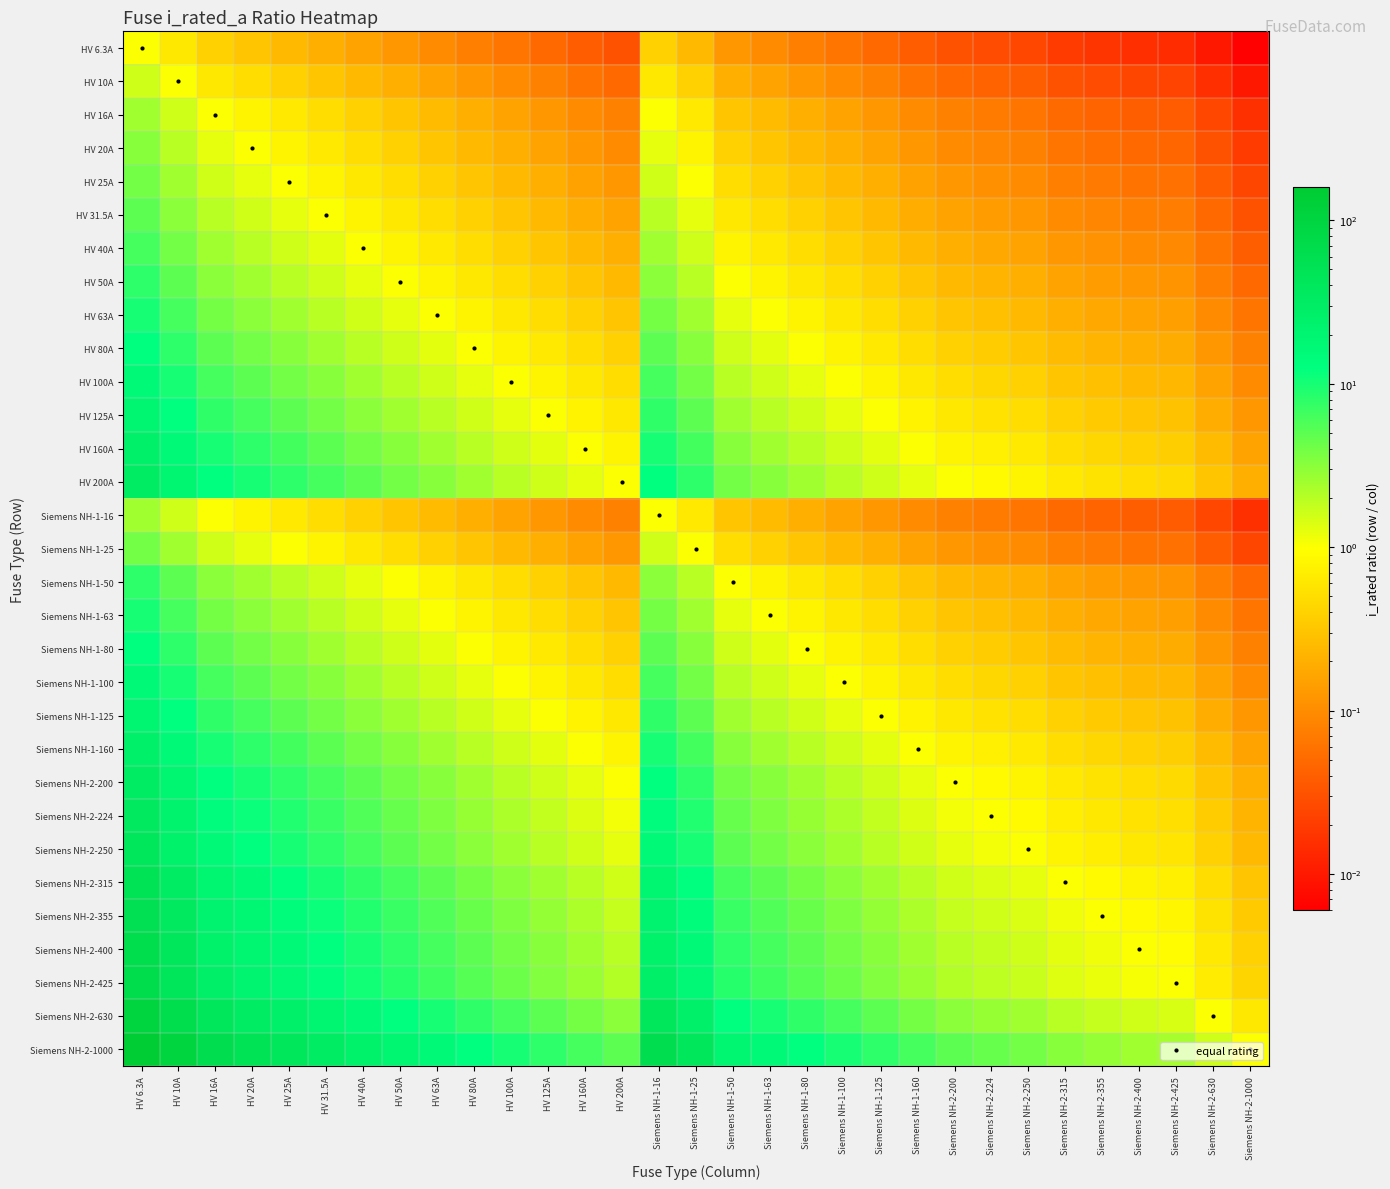

Reading left to right, what are all the values shown in this chart?

HV 6.3A: HV 6.3A=1.0	HV 10A=0.6	HV 16A=0.4	HV 20A=0.3	HV 25A=0.3	HV 31.5A=0.2	HV 40A=0.2	HV 50A=0.1	HV 63A=0.1	HV 80A=0.1	HV 100A=0.1	HV 125A=0.1	HV 160A=0.0	HV 200A=0.0	Siemens NH-1-16=0.4	Siemens NH-1-25=0.3	Siemens NH-1-50=0.1	Siemens NH-1-63=0.1	Siemens NH-1-80=0.1	Siemens NH-1-100=0.1	Siemens NH-1-125=0.1	Siemens NH-1-160=0.0	Siemens NH-2-200=0.0	Siemens NH-2-224=0.0	Siemens NH-2-250=0.0	Siemens NH-2-315=0.0	Siemens NH-2-355=0.0	Siemens NH-2-400=0.0	Siemens NH-2-425=0.0	Siemens NH-2-630=0.0	Siemens NH-2-1000=0.0
HV 10A: HV 6.3A=1.6	HV 10A=1.0	HV 16A=0.6	HV 20A=0.5	HV 25A=0.4	HV 31.5A=0.3	HV 40A=0.2	HV 50A=0.2	HV 63A=0.2	HV 80A=0.1	HV 100A=0.1	HV 125A=0.1	HV 160A=0.1	HV 200A=0.1	Siemens NH-1-16=0.6	Siemens NH-1-25=0.4	Siemens NH-1-50=0.2	Siemens NH-1-63=0.2	Siemens NH-1-80=0.1	Siemens NH-1-100=0.1	Siemens NH-1-125=0.1	Siemens NH-1-160=0.1	Siemens NH-2-200=0.1	Siemens NH-2-224=0.0	Siemens NH-2-250=0.0	Siemens NH-2-315=0.0	Siemens NH-2-355=0.0	Siemens NH-2-400=0.0	Siemens NH-2-425=0.0	Siemens NH-2-630=0.0	Siemens NH-2-1000=0.0
HV 16A: HV 6.3A=2.5	HV 10A=1.6	HV 16A=1.0	HV 20A=0.8	HV 25A=0.6	HV 31.5A=0.5	HV 40A=0.4	HV 50A=0.3	HV 63A=0.3	HV 80A=0.2	HV 100A=0.2	HV 125A=0.1	HV 160A=0.1	HV 200A=0.1	Siemens NH-1-16=1.0	Siemens NH-1-25=0.6	Siemens NH-1-50=0.3	Siemens NH-1-63=0.3	Siemens NH-1-80=0.2	Siemens NH-1-100=0.2	Siemens NH-1-125=0.1	Siemens NH-1-160=0.1	Siemens NH-2-200=0.1	Siemens NH-2-224=0.1	Siemens NH-2-250=0.1	Siemens NH-2-315=0.1	Siemens NH-2-355=0.0	Siemens NH-2-400=0.0	Siemens NH-2-425=0.0	Siemens NH-2-630=0.0	Siemens NH-2-1000=0.0
HV 20A: HV 6.3A=3.2	HV 10A=2.0	HV 16A=1.2	HV 20A=1.0	HV 25A=0.8	HV 31.5A=0.6	HV 40A=0.5	HV 50A=0.4	HV 63A=0.3	HV 80A=0.2	HV 100A=0.2	HV 125A=0.2	HV 160A=0.1	HV 200A=0.1	Siemens NH-1-16=1.2	Siemens NH-1-25=0.8	Siemens NH-1-50=0.4	Siemens NH-1-63=0.3	Siemens NH-1-80=0.2	Siemens NH-1-100=0.2	Siemens NH-1-125=0.2	Siemens NH-1-160=0.1	Siemens NH-2-200=0.1	Siemens NH-2-224=0.1	Siemens NH-2-250=0.1	Siemens NH-2-315=0.1	Siemens NH-2-355=0.1	Siemens NH-2-400=0.1	Siemens NH-2-425=0.0	Siemens NH-2-630=0.0	Siemens NH-2-1000=0.0
HV 25A: HV 6.3A=4.0	HV 10A=2.5	HV 16A=1.6	HV 20A=1.2	HV 25A=1.0	HV 31.5A=0.8	HV 40A=0.6	HV 50A=0.5	HV 63A=0.4	HV 80A=0.3	HV 100A=0.2	HV 125A=0.2	HV 160A=0.2	HV 200A=0.1	Siemens NH-1-16=1.6	Siemens NH-1-25=1.0	Siemens NH-1-50=0.5	Siemens NH-1-63=0.4	Siemens NH-1-80=0.3	Siemens NH-1-100=0.2	Siemens NH-1-125=0.2	Siemens NH-1-160=0.2	Siemens NH-2-200=0.1	Siemens NH-2-224=0.1	Siemens NH-2-250=0.1	Siemens NH-2-315=0.1	Siemens NH-2-355=0.1	Siemens NH-2-400=0.1	Siemens NH-2-425=0.1	Siemens NH-2-630=0.0	Siemens NH-2-1000=0.0
HV 31.5A: HV 6.3A=5.0	HV 10A=3.1	HV 16A=2.0	HV 20A=1.6	HV 25A=1.3	HV 31.5A=1.0	HV 40A=0.8	HV 50A=0.6	HV 63A=0.5	HV 80A=0.4	HV 100A=0.3	HV 125A=0.3	HV 160A=0.2	HV 200A=0.2	Siemens NH-1-16=2.0	Siemens NH-1-25=1.3	Siemens NH-1-50=0.6	Siemens NH-1-63=0.5	Siemens NH-1-80=0.4	Siemens NH-1-100=0.3	Siemens NH-1-125=0.3	Siemens NH-1-160=0.2	Siemens NH-2-200=0.2	Siemens NH-2-224=0.1	Siemens NH-2-250=0.1	Siemens NH-2-315=0.1	Siemens NH-2-355=0.1	Siemens NH-2-400=0.1	Siemens NH-2-425=0.1	Siemens NH-2-630=0.1	Siemens NH-2-1000=0.0
HV 40A: HV 6.3A=6.3	HV 10A=4.0	HV 16A=2.5	HV 20A=2.0	HV 25A=1.6	HV 31.5A=1.3	HV 40A=1.0	HV 50A=0.8	HV 63A=0.6	HV 80A=0.5	HV 100A=0.4	HV 125A=0.3	HV 160A=0.2	HV 200A=0.2	Siemens NH-1-16=2.5	Siemens NH-1-25=1.6	Siemens NH-1-50=0.8	Siemens NH-1-63=0.6	Siemens NH-1-80=0.5	Siemens NH-1-100=0.4	Siemens NH-1-125=0.3	Siemens NH-1-160=0.2	Siemens NH-2-200=0.2	Siemens NH-2-224=0.2	Siemens NH-2-250=0.2	Siemens NH-2-315=0.1	Siemens NH-2-355=0.1	Siemens NH-2-400=0.1	Siemens NH-2-425=0.1	Siemens NH-2-630=0.1	Siemens NH-2-1000=0.0
HV 50A: HV 6.3A=7.9	HV 10A=5.0	HV 16A=3.1	HV 20A=2.5	HV 25A=2.0	HV 31.5A=1.6	HV 40A=1.2	HV 50A=1.0	HV 63A=0.8	HV 80A=0.6	HV 100A=0.5	HV 125A=0.4	HV 160A=0.3	HV 200A=0.2	Siemens NH-1-16=3.1	Siemens NH-1-25=2.0	Siemens NH-1-50=1.0	Siemens NH-1-63=0.8	Siemens NH-1-80=0.6	Siemens NH-1-100=0.5	Siemens NH-1-125=0.4	Siemens NH-1-160=0.3	Siemens NH-2-200=0.2	Siemens NH-2-224=0.2	Siemens NH-2-250=0.2	Siemens NH-2-315=0.2	Siemens NH-2-355=0.1	Siemens NH-2-400=0.1	Siemens NH-2-425=0.1	Siemens NH-2-630=0.1	Siemens NH-2-1000=0.1
HV 63A: HV 6.3A=10.0	HV 10A=6.3	HV 16A=3.9	HV 20A=3.1	HV 25A=2.5	HV 31.5A=2.0	HV 40A=1.6	HV 50A=1.3	HV 63A=1.0	HV 80A=0.8	HV 100A=0.6	HV 125A=0.5	HV 160A=0.4	HV 200A=0.3	Siemens NH-1-16=3.9	Siemens NH-1-25=2.5	Siemens NH-1-50=1.3	Siemens NH-1-63=1.0	Siemens NH-1-80=0.8	Siemens NH-1-100=0.6	Siemens NH-1-125=0.5	Siemens NH-1-160=0.4	Siemens NH-2-200=0.3	Siemens NH-2-224=0.3	Siemens NH-2-250=0.3	Siemens NH-2-315=0.2	Siemens NH-2-355=0.2	Siemens NH-2-400=0.2	Siemens NH-2-425=0.1	Siemens NH-2-630=0.1	Siemens NH-2-1000=0.1
HV 80A: HV 6.3A=12.7	HV 10A=8.0	HV 16A=5.0	HV 20A=4.0	HV 25A=3.2	HV 31.5A=2.5	HV 40A=2.0	HV 50A=1.6	HV 63A=1.3	HV 80A=1.0	HV 100A=0.8	HV 125A=0.6	HV 160A=0.5	HV 200A=0.4	Siemens NH-1-16=5.0	Siemens NH-1-25=3.2	Siemens NH-1-50=1.6	Siemens NH-1-63=1.3	Siemens NH-1-80=1.0	Siemens NH-1-100=0.8	Siemens NH-1-125=0.6	Siemens NH-1-160=0.5	Siemens NH-2-200=0.4	Siemens NH-2-224=0.4	Siemens NH-2-250=0.3	Siemens NH-2-315=0.3	Siemens NH-2-355=0.2	Siemens NH-2-400=0.2	Siemens NH-2-425=0.2	Siemens NH-2-630=0.1	Siemens NH-2-1000=0.1
HV 100A: HV 6.3A=15.9	HV 10A=10.0	HV 16A=6.2	HV 20A=5.0	HV 25A=4.0	HV 31.5A=3.2	HV 40A=2.5	HV 50A=2.0	HV 63A=1.6	HV 80A=1.2	HV 100A=1.0	HV 125A=0.8	HV 160A=0.6	HV 200A=0.5	Siemens NH-1-16=6.2	Siemens NH-1-25=4.0	Siemens NH-1-50=2.0	Siemens NH-1-63=1.6	Siemens NH-1-80=1.2	Siemens NH-1-100=1.0	Siemens NH-1-125=0.8	Siemens NH-1-160=0.6	Siemens NH-2-200=0.5	Siemens NH-2-224=0.4	Siemens NH-2-250=0.4	Siemens NH-2-315=0.3	Siemens NH-2-355=0.3	Siemens NH-2-400=0.2	Siemens NH-2-425=0.2	Siemens NH-2-630=0.2	Siemens NH-2-1000=0.1
HV 125A: HV 6.3A=19.8	HV 10A=12.5	HV 16A=7.8	HV 20A=6.2	HV 25A=5.0	HV 31.5A=4.0	HV 40A=3.1	HV 50A=2.5	HV 63A=2.0	HV 80A=1.6	HV 100A=1.2	HV 125A=1.0	HV 160A=0.8	HV 200A=0.6	Siemens NH-1-16=7.8	Siemens NH-1-25=5.0	Siemens NH-1-50=2.5	Siemens NH-1-63=2.0	Siemens NH-1-80=1.6	Siemens NH-1-100=1.2	Siemens NH-1-125=1.0	Siemens NH-1-160=0.8	Siemens NH-2-200=0.6	Siemens NH-2-224=0.6	Siemens NH-2-250=0.5	Siemens NH-2-315=0.4	Siemens NH-2-355=0.4	Siemens NH-2-400=0.3	Siemens NH-2-425=0.3	Siemens NH-2-630=0.2	Siemens NH-2-1000=0.1
HV 160A: HV 6.3A=25.4	HV 10A=16.0	HV 16A=10.0	HV 20A=8.0	HV 25A=6.4	HV 31.5A=5.1	HV 40A=4.0	HV 50A=3.2	HV 63A=2.5	HV 80A=2.0	HV 100A=1.6	HV 125A=1.3	HV 160A=1.0	HV 200A=0.8	Siemens NH-1-16=10.0	Siemens NH-1-25=6.4	Siemens NH-1-50=3.2	Siemens NH-1-63=2.5	Siemens NH-1-80=2.0	Siemens NH-1-100=1.6	Siemens NH-1-125=1.3	Siemens NH-1-160=1.0	Siemens NH-2-200=0.8	Siemens NH-2-224=0.7	Siemens NH-2-250=0.6	Siemens NH-2-315=0.5	Siemens NH-2-355=0.5	Siemens NH-2-400=0.4	Siemens NH-2-425=0.4	Siemens NH-2-630=0.3	Siemens NH-2-1000=0.2
HV 200A: HV 6.3A=31.7	HV 10A=20.0	HV 16A=12.5	HV 20A=10.0	HV 25A=8.0	HV 31.5A=6.3	HV 40A=5.0	HV 50A=4.0	HV 63A=3.2	HV 80A=2.5	HV 100A=2.0	HV 125A=1.6	HV 160A=1.2	HV 200A=1.0	Siemens NH-1-16=12.5	Siemens NH-1-25=8.0	Siemens NH-1-50=4.0	Siemens NH-1-63=3.2	Siemens NH-1-80=2.5	Siemens NH-1-100=2.0	Siemens NH-1-125=1.6	Siemens NH-1-160=1.2	Siemens NH-2-200=1.0	Siemens NH-2-224=0.9	Siemens NH-2-250=0.8	Siemens NH-2-315=0.6	Siemens NH-2-355=0.6	Siemens NH-2-400=0.5	Siemens NH-2-425=0.5	Siemens NH-2-630=0.3	Siemens NH-2-1000=0.2
Siemens NH-1-16: HV 6.3A=2.5	HV 10A=1.6	HV 16A=1.0	HV 20A=0.8	HV 25A=0.6	HV 31.5A=0.5	HV 40A=0.4	HV 50A=0.3	HV 63A=0.3	HV 80A=0.2	HV 100A=0.2	HV 125A=0.1	HV 160A=0.1	HV 200A=0.1	Siemens NH-1-16=1.0	Siemens NH-1-25=0.6	Siemens NH-1-50=0.3	Siemens NH-1-63=0.3	Siemens NH-1-80=0.2	Siemens NH-1-100=0.2	Siemens NH-1-125=0.1	Siemens NH-1-160=0.1	Siemens NH-2-200=0.1	Siemens NH-2-224=0.1	Siemens NH-2-250=0.1	Siemens NH-2-315=0.1	Siemens NH-2-355=0.0	Siemens NH-2-400=0.0	Siemens NH-2-425=0.0	Siemens NH-2-630=0.0	Siemens NH-2-1000=0.0
Siemens NH-1-25: HV 6.3A=4.0	HV 10A=2.5	HV 16A=1.6	HV 20A=1.2	HV 25A=1.0	HV 31.5A=0.8	HV 40A=0.6	HV 50A=0.5	HV 63A=0.4	HV 80A=0.3	HV 100A=0.2	HV 125A=0.2	HV 160A=0.2	HV 200A=0.1	Siemens NH-1-16=1.6	Siemens NH-1-25=1.0	Siemens NH-1-50=0.5	Siemens NH-1-63=0.4	Siemens NH-1-80=0.3	Siemens NH-1-100=0.2	Siemens NH-1-125=0.2	Siemens NH-1-160=0.2	Siemens NH-2-200=0.1	Siemens NH-2-224=0.1	Siemens NH-2-250=0.1	Siemens NH-2-315=0.1	Siemens NH-2-355=0.1	Siemens NH-2-400=0.1	Siemens NH-2-425=0.1	Siemens NH-2-630=0.0	Siemens NH-2-1000=0.0
Siemens NH-1-50: HV 6.3A=7.9	HV 10A=5.0	HV 16A=3.1	HV 20A=2.5	HV 25A=2.0	HV 31.5A=1.6	HV 40A=1.2	HV 50A=1.0	HV 63A=0.8	HV 80A=0.6	HV 100A=0.5	HV 125A=0.4	HV 160A=0.3	HV 200A=0.2	Siemens NH-1-16=3.1	Siemens NH-1-25=2.0	Siemens NH-1-50=1.0	Siemens NH-1-63=0.8	Siemens NH-1-80=0.6	Siemens NH-1-100=0.5	Siemens NH-1-125=0.4	Siemens NH-1-160=0.3	Siemens NH-2-200=0.2	Siemens NH-2-224=0.2	Siemens NH-2-250=0.2	Siemens NH-2-315=0.2	Siemens NH-2-355=0.1	Siemens NH-2-400=0.1	Siemens NH-2-425=0.1	Siemens NH-2-630=0.1	Siemens NH-2-1000=0.1
Siemens NH-1-63: HV 6.3A=10.0	HV 10A=6.3	HV 16A=3.9	HV 20A=3.1	HV 25A=2.5	HV 31.5A=2.0	HV 40A=1.6	HV 50A=1.3	HV 63A=1.0	HV 80A=0.8	HV 100A=0.6	HV 125A=0.5	HV 160A=0.4	HV 200A=0.3	Siemens NH-1-16=3.9	Siemens NH-1-25=2.5	Siemens NH-1-50=1.3	Siemens NH-1-63=1.0	Siemens NH-1-80=0.8	Siemens NH-1-100=0.6	Siemens NH-1-125=0.5	Siemens NH-1-160=0.4	Siemens NH-2-200=0.3	Siemens NH-2-224=0.3	Siemens NH-2-250=0.3	Siemens NH-2-315=0.2	Siemens NH-2-355=0.2	Siemens NH-2-400=0.2	Siemens NH-2-425=0.1	Siemens NH-2-630=0.1	Siemens NH-2-1000=0.1
Siemens NH-1-80: HV 6.3A=12.7	HV 10A=8.0	HV 16A=5.0	HV 20A=4.0	HV 25A=3.2	HV 31.5A=2.5	HV 40A=2.0	HV 50A=1.6	HV 63A=1.3	HV 80A=1.0	HV 100A=0.8	HV 125A=0.6	HV 160A=0.5	HV 200A=0.4	Siemens NH-1-16=5.0	Siemens NH-1-25=3.2	Siemens NH-1-50=1.6	Siemens NH-1-63=1.3	Siemens NH-1-80=1.0	Siemens NH-1-100=0.8	Siemens NH-1-125=0.6	Siemens NH-1-160=0.5	Siemens NH-2-200=0.4	Siemens NH-2-224=0.4	Siemens NH-2-250=0.3	Siemens NH-2-315=0.3	Siemens NH-2-355=0.2	Siemens NH-2-400=0.2	Siemens NH-2-425=0.2	Siemens NH-2-630=0.1	Siemens NH-2-1000=0.1
Siemens NH-1-100: HV 6.3A=15.9	HV 10A=10.0	HV 16A=6.2	HV 20A=5.0	HV 25A=4.0	HV 31.5A=3.2	HV 40A=2.5	HV 50A=2.0	HV 63A=1.6	HV 80A=1.2	HV 100A=1.0	HV 125A=0.8	HV 160A=0.6	HV 200A=0.5	Siemens NH-1-16=6.2	Siemens NH-1-25=4.0	Siemens NH-1-50=2.0	Siemens NH-1-63=1.6	Siemens NH-1-80=1.2	Siemens NH-1-100=1.0	Siemens NH-1-125=0.8	Siemens NH-1-160=0.6	Siemens NH-2-200=0.5	Siemens NH-2-224=0.4	Siemens NH-2-250=0.4	Siemens NH-2-315=0.3	Siemens NH-2-355=0.3	Siemens NH-2-400=0.2	Siemens NH-2-425=0.2	Siemens NH-2-630=0.2	Siemens NH-2-1000=0.1
Siemens NH-1-125: HV 6.3A=19.8	HV 10A=12.5	HV 16A=7.8	HV 20A=6.2	HV 25A=5.0	HV 31.5A=4.0	HV 40A=3.1	HV 50A=2.5	HV 63A=2.0	HV 80A=1.6	HV 100A=1.2	HV 125A=1.0	HV 160A=0.8	HV 200A=0.6	Siemens NH-1-16=7.8	Siemens NH-1-25=5.0	Siemens NH-1-50=2.5	Siemens NH-1-63=2.0	Siemens NH-1-80=1.6	Siemens NH-1-100=1.2	Siemens NH-1-125=1.0	Siemens NH-1-160=0.8	Siemens NH-2-200=0.6	Siemens NH-2-224=0.6	Siemens NH-2-250=0.5	Siemens NH-2-315=0.4	Siemens NH-2-355=0.4	Siemens NH-2-400=0.3	Siemens NH-2-425=0.3	Siemens NH-2-630=0.2	Siemens NH-2-1000=0.1
Siemens NH-1-160: HV 6.3A=25.4	HV 10A=16.0	HV 16A=10.0	HV 20A=8.0	HV 25A=6.4	HV 31.5A=5.1	HV 40A=4.0	HV 50A=3.2	HV 63A=2.5	HV 80A=2.0	HV 100A=1.6	HV 125A=1.3	HV 160A=1.0	HV 200A=0.8	Siemens NH-1-16=10.0	Siemens NH-1-25=6.4	Siemens NH-1-50=3.2	Siemens NH-1-63=2.5	Siemens NH-1-80=2.0	Siemens NH-1-100=1.6	Siemens NH-1-125=1.3	Siemens NH-1-160=1.0	Siemens NH-2-200=0.8	Siemens NH-2-224=0.7	Siemens NH-2-250=0.6	Siemens NH-2-315=0.5	Siemens NH-2-355=0.5	Siemens NH-2-400=0.4	Siemens NH-2-425=0.4	Siemens NH-2-630=0.3	Siemens NH-2-1000=0.2
Siemens NH-2-200: HV 6.3A=31.7	HV 10A=20.0	HV 16A=12.5	HV 20A=10.0	HV 25A=8.0	HV 31.5A=6.3	HV 40A=5.0	HV 50A=4.0	HV 63A=3.2	HV 80A=2.5	HV 100A=2.0	HV 125A=1.6	HV 160A=1.2	HV 200A=1.0	Siemens NH-1-16=12.5	Siemens NH-1-25=8.0	Siemens NH-1-50=4.0	Siemens NH-1-63=3.2	Siemens NH-1-80=2.5	Siemens NH-1-100=2.0	Siemens NH-1-125=1.6	Siemens NH-1-160=1.2	Siemens NH-2-200=1.0	Siemens NH-2-224=0.9	Siemens NH-2-250=0.8	Siemens NH-2-315=0.6	Siemens NH-2-355=0.6	Siemens NH-2-400=0.5	Siemens NH-2-425=0.5	Siemens NH-2-630=0.3	Siemens NH-2-1000=0.2
Siemens NH-2-224: HV 6.3A=35.6	HV 10A=22.4	HV 16A=14.0	HV 20A=11.2	HV 25A=9.0	HV 31.5A=7.1	HV 40A=5.6	HV 50A=4.5	HV 63A=3.6	HV 80A=2.8	HV 100A=2.2	HV 125A=1.8	HV 160A=1.4	HV 200A=1.1	Siemens NH-1-16=14.0	Siemens NH-1-25=9.0	Siemens NH-1-50=4.5	Siemens NH-1-63=3.6	Siemens NH-1-80=2.8	Siemens NH-1-100=2.2	Siemens NH-1-125=1.8	Siemens NH-1-160=1.4	Siemens NH-2-200=1.1	Siemens NH-2-224=1.0	Siemens NH-2-250=0.9	Siemens NH-2-315=0.7	Siemens NH-2-355=0.6	Siemens NH-2-400=0.6	Siemens NH-2-425=0.5	Siemens NH-2-630=0.4	Siemens NH-2-1000=0.2
Siemens NH-2-250: HV 6.3A=39.7	HV 10A=25.0	HV 16A=15.6	HV 20A=12.5	HV 25A=10.0	HV 31.5A=7.9	HV 40A=6.2	HV 50A=5.0	HV 63A=4.0	HV 80A=3.1	HV 100A=2.5	HV 125A=2.0	HV 160A=1.6	HV 200A=1.2	Siemens NH-1-16=15.6	Siemens NH-1-25=10.0	Siemens NH-1-50=5.0	Siemens NH-1-63=4.0	Siemens NH-1-80=3.1	Siemens NH-1-100=2.5	Siemens NH-1-125=2.0	Siemens NH-1-160=1.6	Siemens NH-2-200=1.2	Siemens NH-2-224=1.1	Siemens NH-2-250=1.0	Siemens NH-2-315=0.8	Siemens NH-2-355=0.7	Siemens NH-2-400=0.6	Siemens NH-2-425=0.6	Siemens NH-2-630=0.4	Siemens NH-2-1000=0.2
Siemens NH-2-315: HV 6.3A=50.0	HV 10A=31.5	HV 16A=19.7	HV 20A=15.8	HV 25A=12.6	HV 31.5A=10.0	HV 40A=7.9	HV 50A=6.3	HV 63A=5.0	HV 80A=3.9	HV 100A=3.1	HV 125A=2.5	HV 160A=2.0	HV 200A=1.6	Siemens NH-1-16=19.7	Siemens NH-1-25=12.6	Siemens NH-1-50=6.3	Siemens NH-1-63=5.0	Siemens NH-1-80=3.9	Siemens NH-1-100=3.1	Siemens NH-1-125=2.5	Siemens NH-1-160=2.0	Siemens NH-2-200=1.6	Siemens NH-2-224=1.4	Siemens NH-2-250=1.3	Siemens NH-2-315=1.0	Siemens NH-2-355=0.9	Siemens NH-2-400=0.8	Siemens NH-2-425=0.7	Siemens NH-2-630=0.5	Siemens NH-2-1000=0.3
Siemens NH-2-355: HV 6.3A=56.3	HV 10A=35.5	HV 16A=22.2	HV 20A=17.8	HV 25A=14.2	HV 31.5A=11.3	HV 40A=8.9	HV 50A=7.1	HV 63A=5.6	HV 80A=4.4	HV 100A=3.5	HV 125A=2.8	HV 160A=2.2	HV 200A=1.8	Siemens NH-1-16=22.2	Siemens NH-1-25=14.2	Siemens NH-1-50=7.1	Siemens NH-1-63=5.6	Siemens NH-1-80=4.4	Siemens NH-1-100=3.5	Siemens NH-1-125=2.8	Siemens NH-1-160=2.2	Siemens NH-2-200=1.8	Siemens NH-2-224=1.6	Siemens NH-2-250=1.4	Siemens NH-2-315=1.1	Siemens NH-2-355=1.0	Siemens NH-2-400=0.9	Siemens NH-2-425=0.8	Siemens NH-2-630=0.6	Siemens NH-2-1000=0.4
Siemens NH-2-400: HV 6.3A=63.5	HV 10A=40.0	HV 16A=25.0	HV 20A=20.0	HV 25A=16.0	HV 31.5A=12.7	HV 40A=10.0	HV 50A=8.0	HV 63A=6.3	HV 80A=5.0	HV 100A=4.0	HV 125A=3.2	HV 160A=2.5	HV 200A=2.0	Siemens NH-1-16=25.0	Siemens NH-1-25=16.0	Siemens NH-1-50=8.0	Siemens NH-1-63=6.3	Siemens NH-1-80=5.0	Siemens NH-1-100=4.0	Siemens NH-1-125=3.2	Siemens NH-1-160=2.5	Siemens NH-2-200=2.0	Siemens NH-2-224=1.8	Siemens NH-2-250=1.6	Siemens NH-2-315=1.3	Siemens NH-2-355=1.1	Siemens NH-2-400=1.0	Siemens NH-2-425=0.9	Siemens NH-2-630=0.6	Siemens NH-2-1000=0.4
Siemens NH-2-425: HV 6.3A=67.5	HV 10A=42.5	HV 16A=26.6	HV 20A=21.2	HV 25A=17.0	HV 31.5A=13.5	HV 40A=10.6	HV 50A=8.5	HV 63A=6.7	HV 80A=5.3	HV 100A=4.2	HV 125A=3.4	HV 160A=2.7	HV 200A=2.1	Siemens NH-1-16=26.6	Siemens NH-1-25=17.0	Siemens NH-1-50=8.5	Siemens NH-1-63=6.7	Siemens NH-1-80=5.3	Siemens NH-1-100=4.2	Siemens NH-1-125=3.4	Siemens NH-1-160=2.7	Siemens NH-2-200=2.1	Siemens NH-2-224=1.9	Siemens NH-2-250=1.7	Siemens NH-2-315=1.3	Siemens NH-2-355=1.2	Siemens NH-2-400=1.1	Siemens NH-2-425=1.0	Siemens NH-2-630=0.7	Siemens NH-2-1000=0.4
Siemens NH-2-630: HV 6.3A=100.0	HV 10A=63.0	HV 16A=39.4	HV 20A=31.5	HV 25A=25.2	HV 31.5A=20.0	HV 40A=15.8	HV 50A=12.6	HV 63A=10.0	HV 80A=7.9	HV 100A=6.3	HV 125A=5.0	HV 160A=3.9	HV 200A=3.1	Siemens NH-1-16=39.4	Siemens NH-1-25=25.2	Siemens NH-1-50=12.6	Siemens NH-1-63=10.0	Siemens NH-1-80=7.9	Siemens NH-1-100=6.3	Siemens NH-1-125=5.0	Siemens NH-1-160=3.9	Siemens NH-2-200=3.1	Siemens NH-2-224=2.8	Siemens NH-2-250=2.5	Siemens NH-2-315=2.0	Siemens NH-2-355=1.8	Siemens NH-2-400=1.6	Siemens NH-2-425=1.5	Siemens NH-2-630=1.0	Siemens NH-2-1000=0.6
Siemens NH-2-1000: HV 6.3A=158.7	HV 10A=100.0	HV 16A=62.5	HV 20A=50.0	HV 25A=40.0	HV 31.5A=31.7	HV 40A=25.0	HV 50A=20.0	HV 63A=15.9	HV 80A=12.5	HV 100A=10.0	HV 125A=8.0	HV 160A=6.2	HV 200A=5.0	Siemens NH-1-16=62.5	Siemens NH-1-25=40.0	Siemens NH-1-50=20.0	Siemens NH-1-63=15.9	Siemens NH-1-80=12.5	Siemens NH-1-100=10.0	Siemens NH-1-125=8.0	Siemens NH-1-160=6.2	Siemens NH-2-200=5.0	Siemens NH-2-224=4.5	Siemens NH-2-250=4.0	Siemens NH-2-315=3.2	Siemens NH-2-355=2.8	Siemens NH-2-400=2.5	Siemens NH-2-425=2.4	Siemens NH-2-630=1.6	Siemens NH-2-1000=1.0